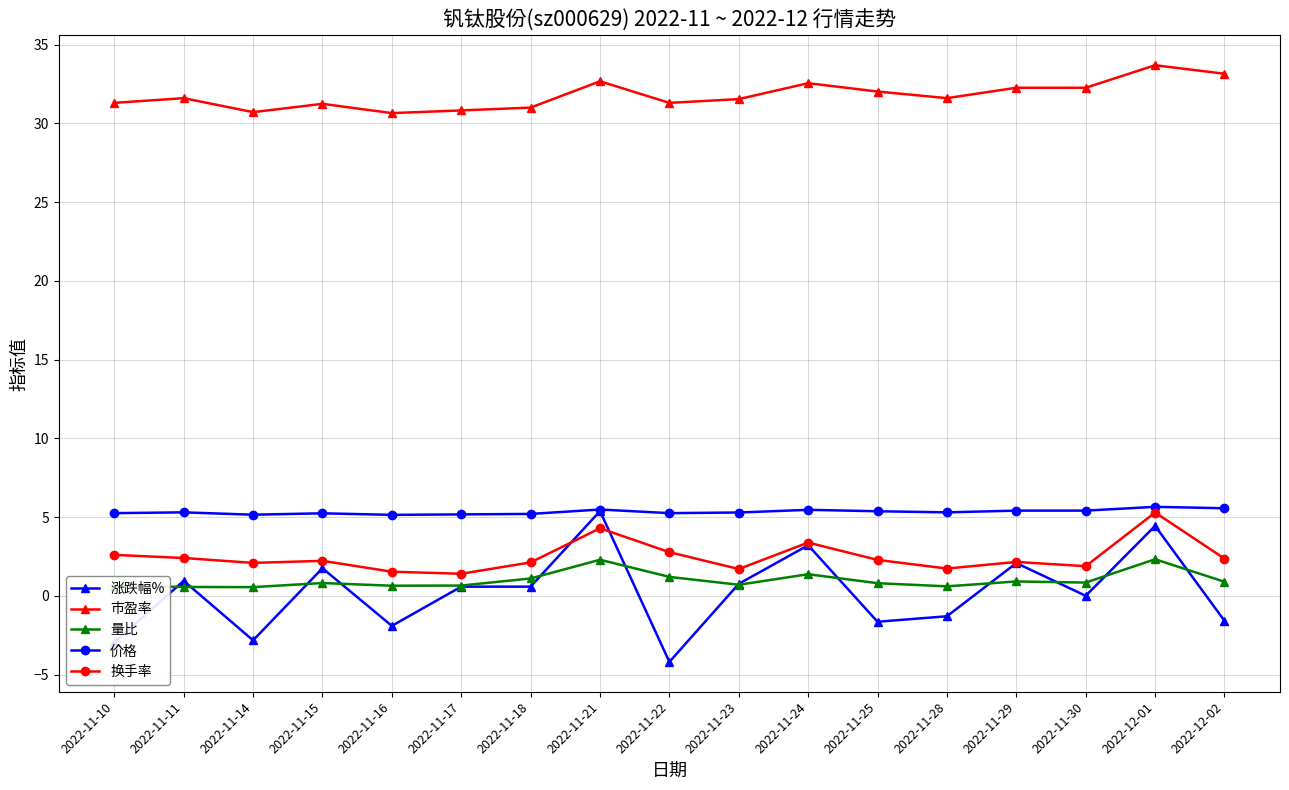

True or false: 量比 and 涨跌幅% intersect in this chart.

True